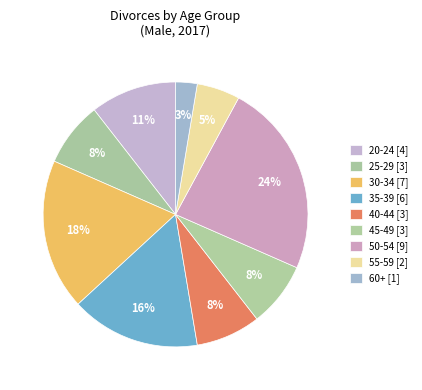

Which slice is the smallest?

60+